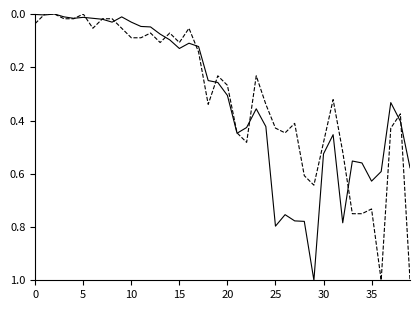

How many lines are shown in the chart?

2